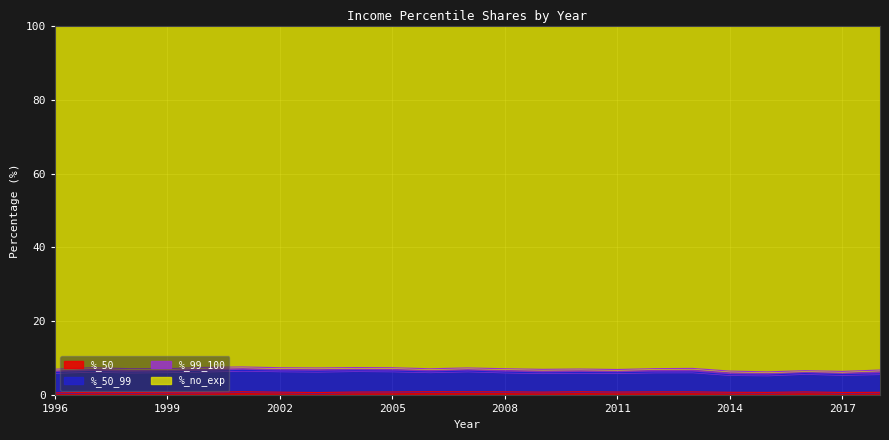

Where does the %_no_exp series first go above 7?

1996